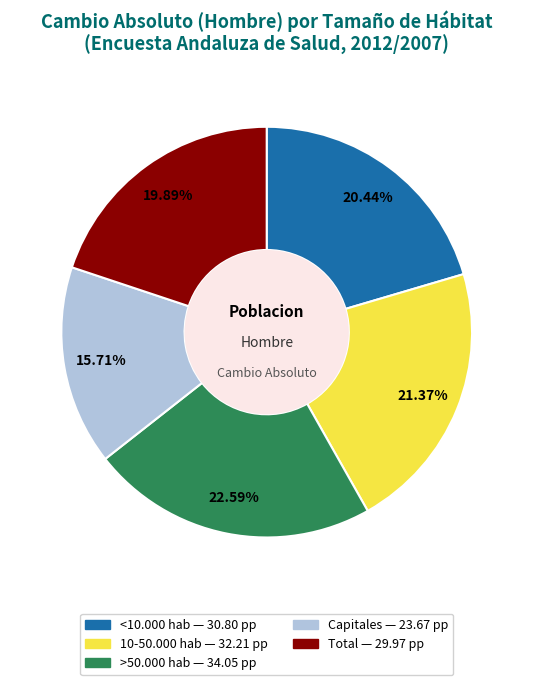

Does Total represent more than half of the total?

No